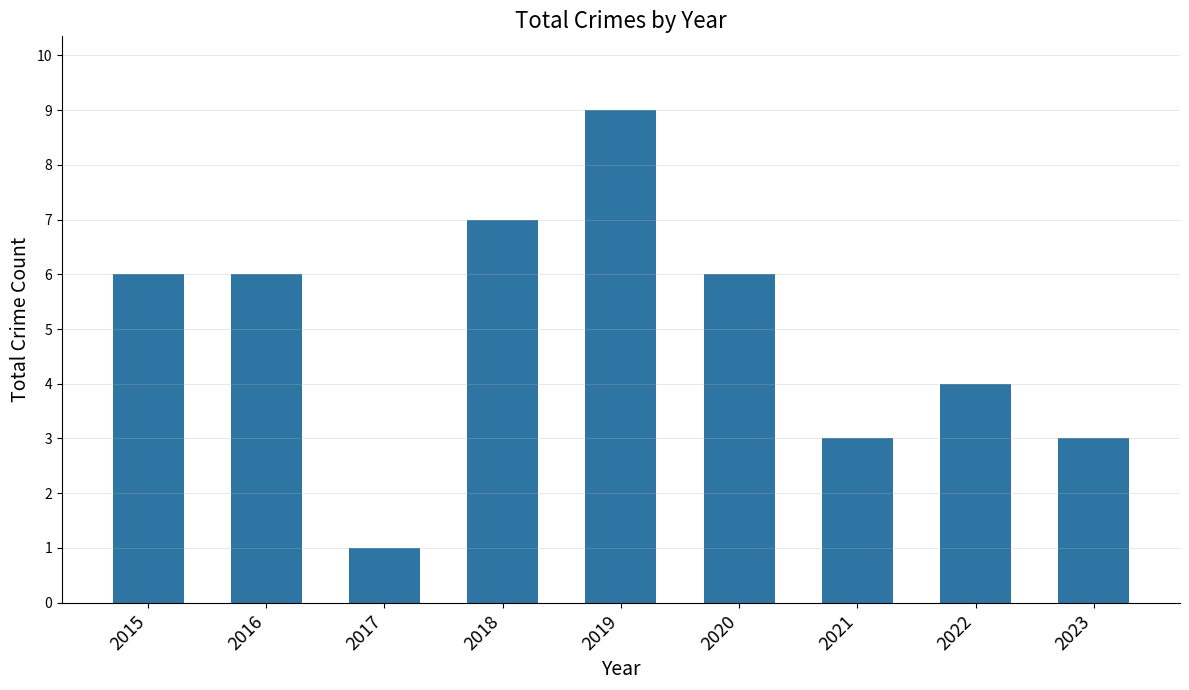

Does the chart contain any negative values?

No